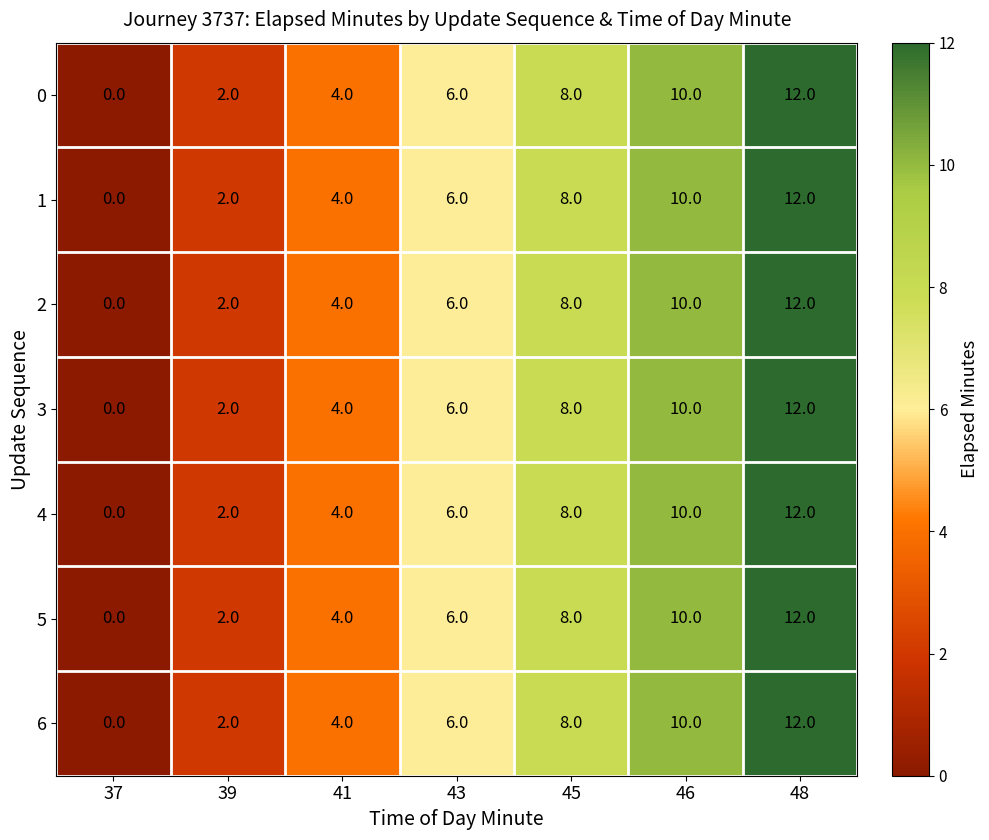

At which category is the sum across all series the highest?

48